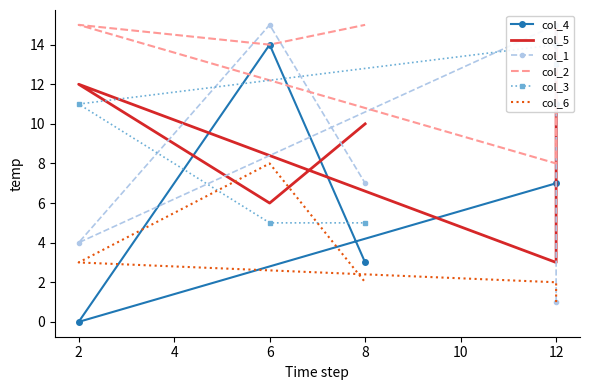

True or false: col_2 and col_4 intersect in this chart.

False